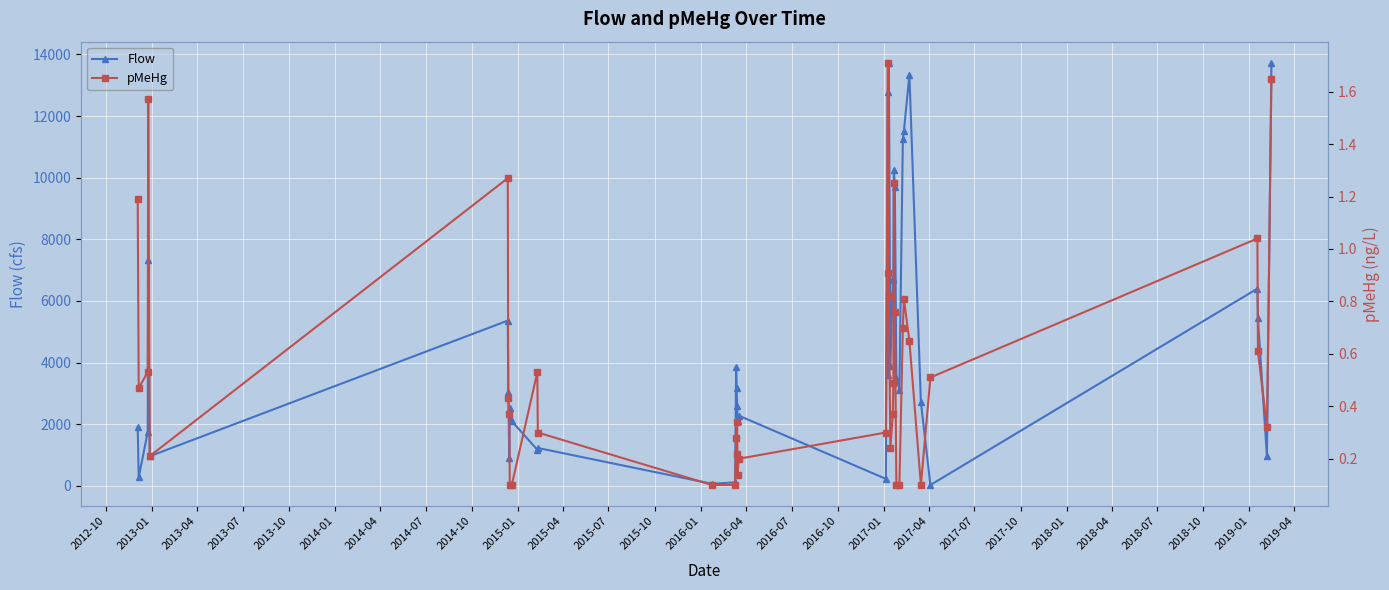

What is the maximum value for Flow?

13730.0